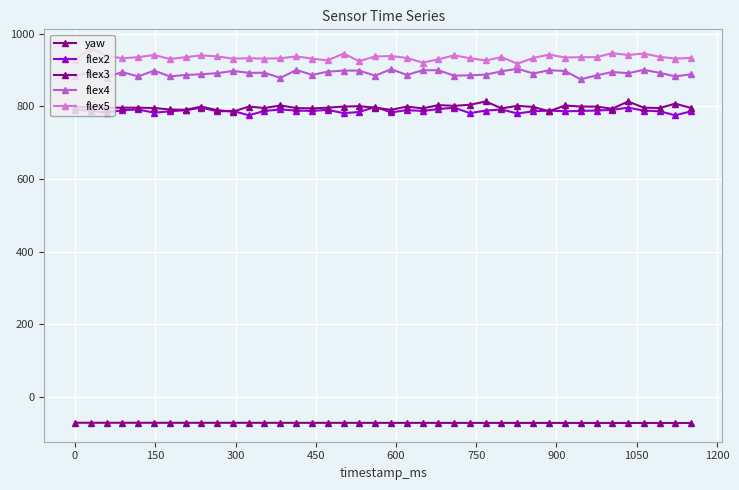

How many lines are shown in the chart?

5